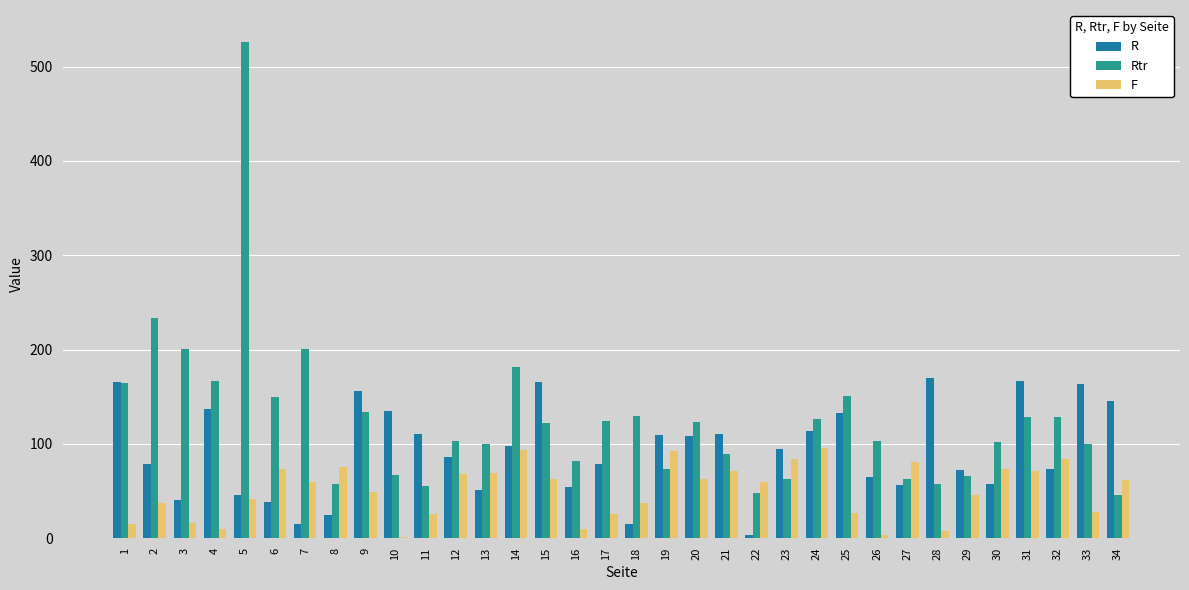

At which category is the sum across all series the highest?

5